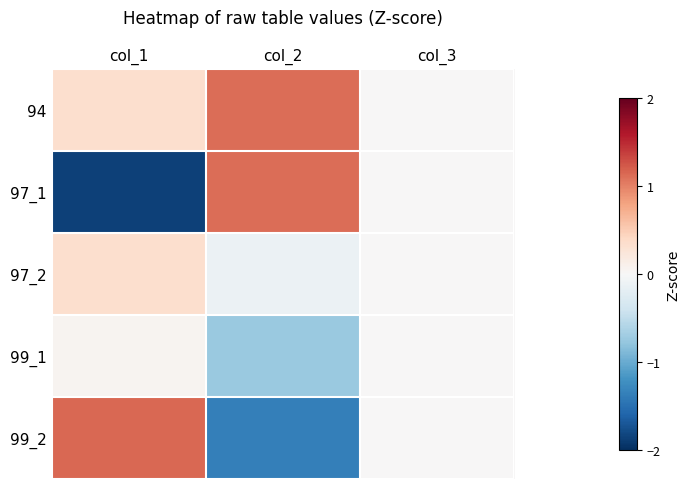

Between col_2 and col_3, which series saw the biggest shift?

99_2